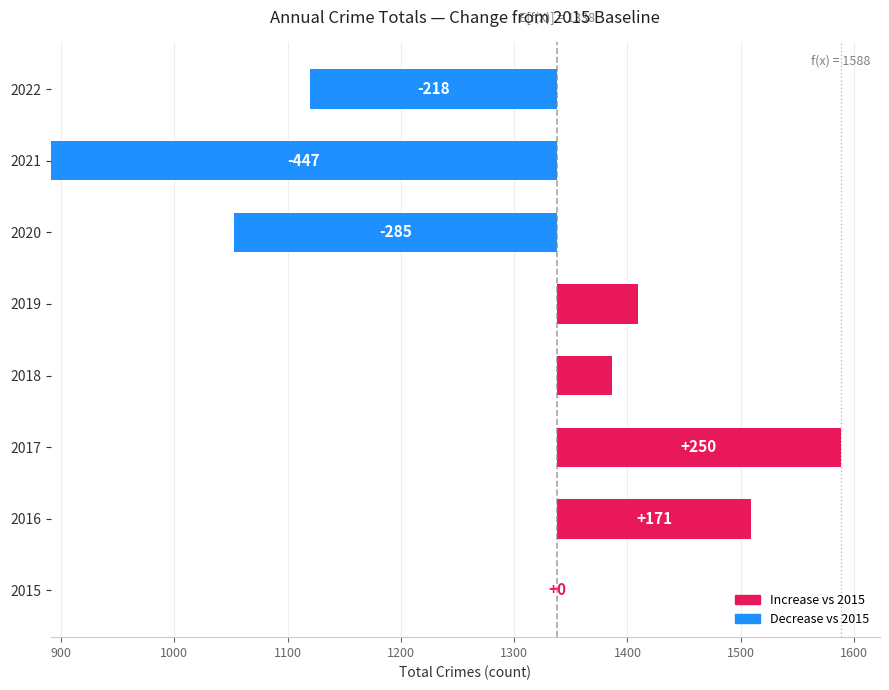

The value at 2017 is 363. True or false?

False